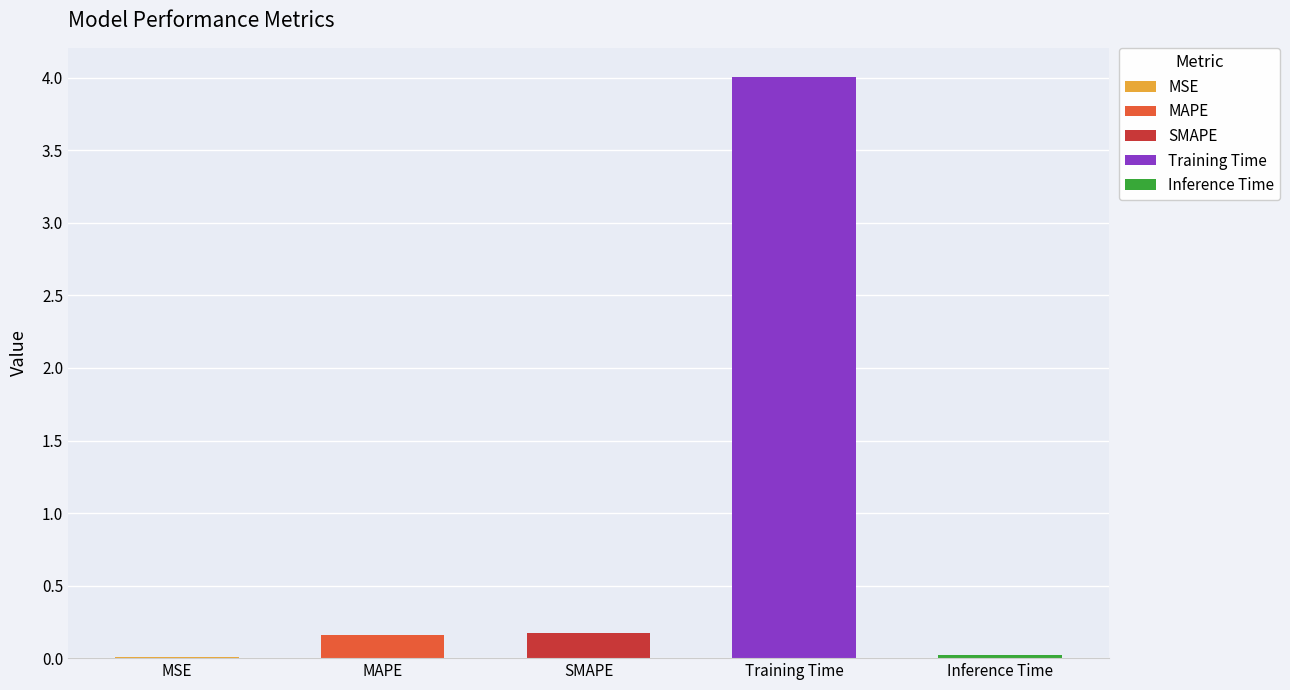

Which category has the lowest value across all series?

MSE